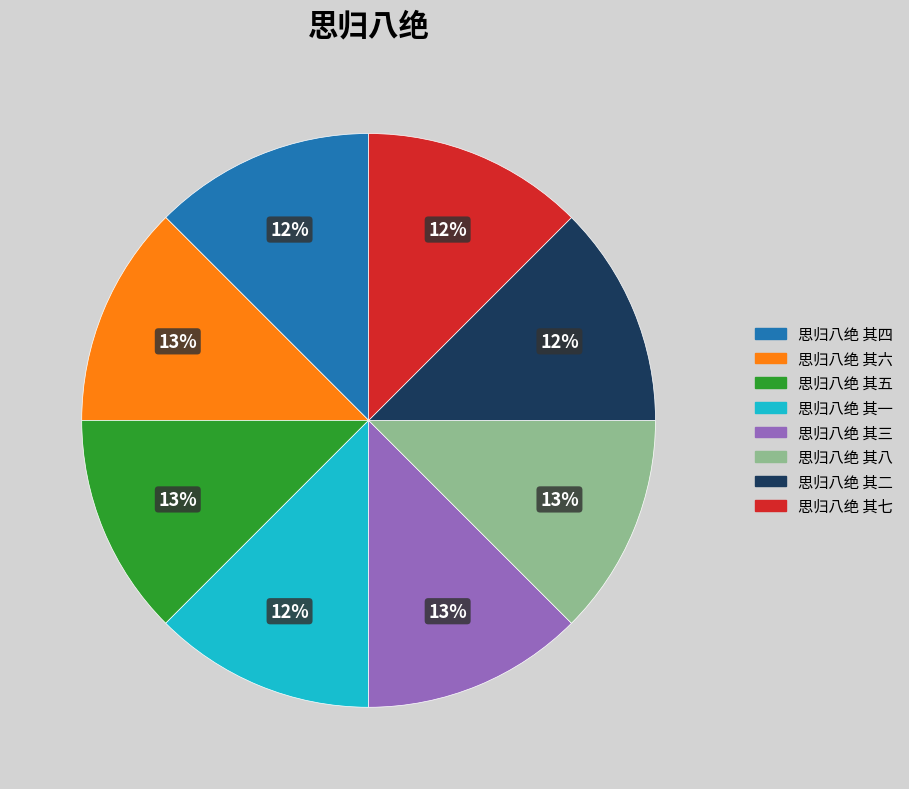

Is 思归八绝 其五 the majority of the pie?

No